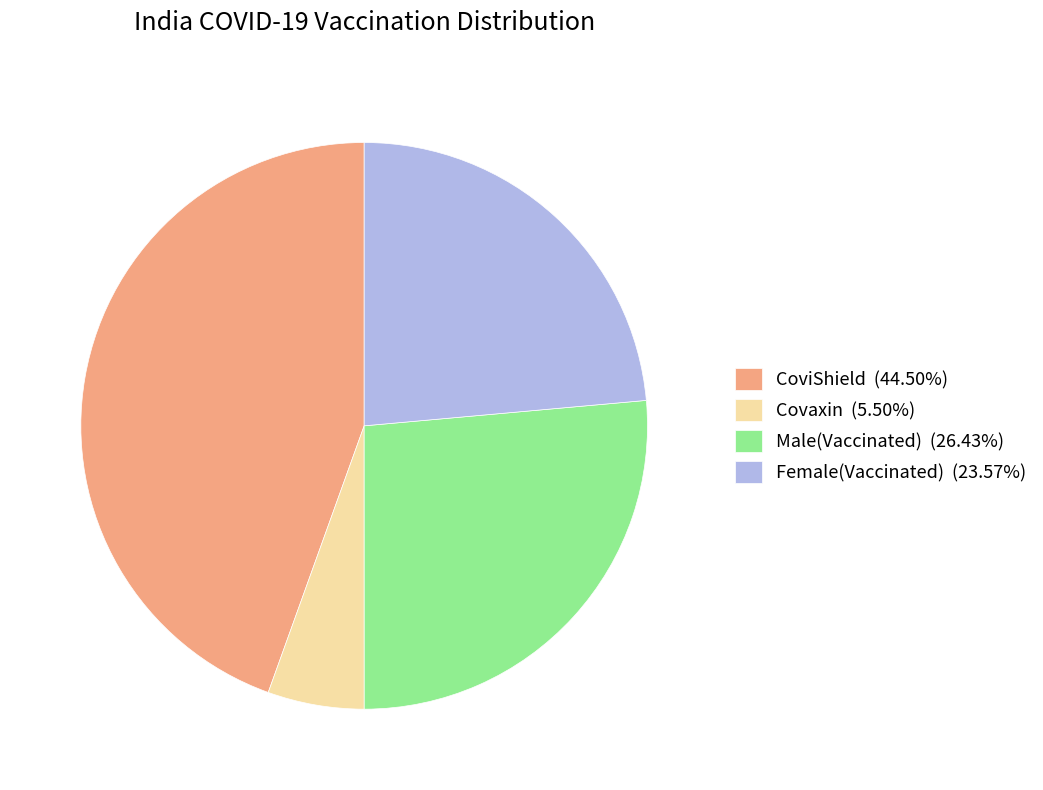

Approximately how many times larger is the value at Female(Vaccinated) (23.57%) compared to CoviShield (44.50%)?

0.5